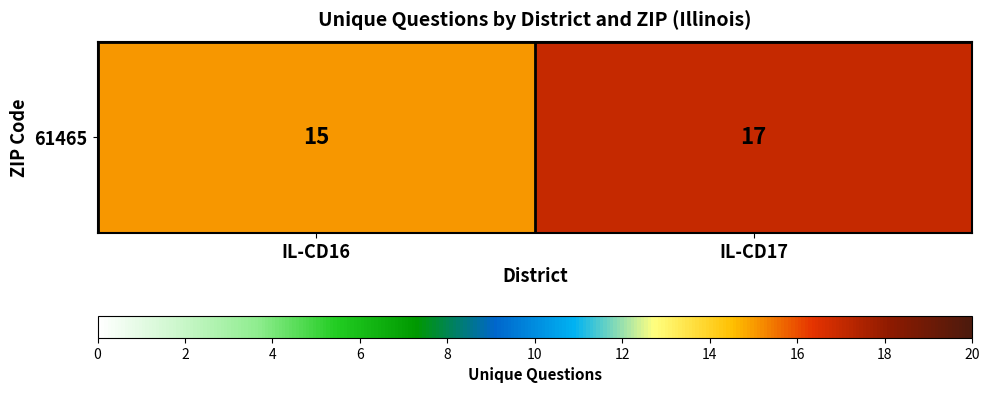

What is the sum of the values at IL-CD16 and IL-CD17?

32